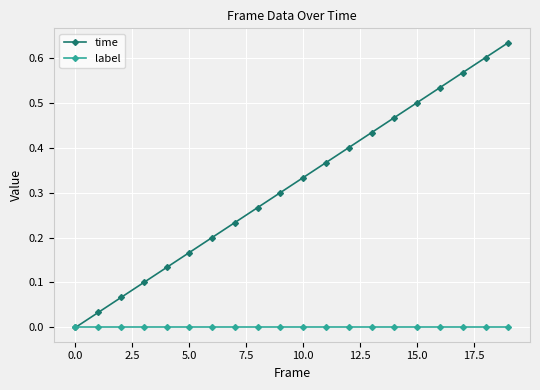

Which series has the largest total across all categories?

time